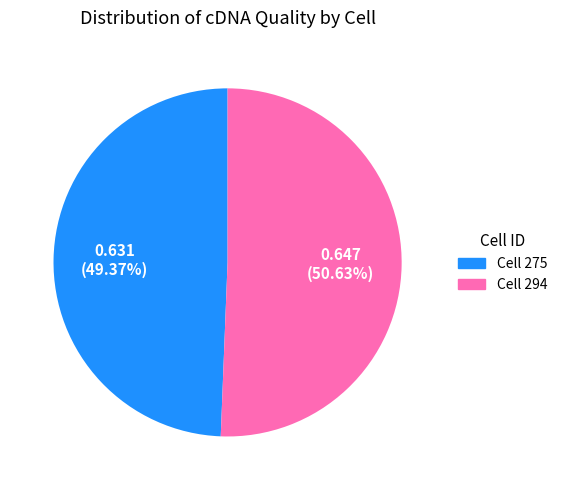

What is the largest slice in the pie chart?

294